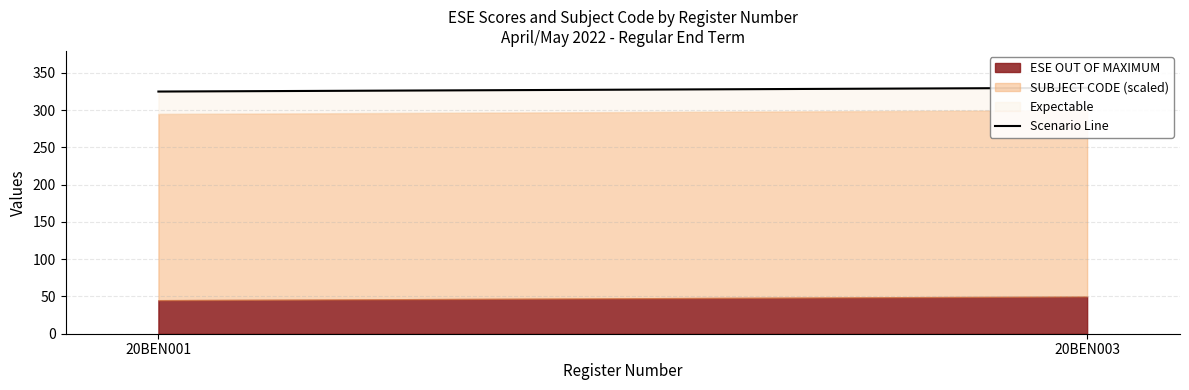

Rank the categories by value from highest to lowest.

20BEN003, 20BEN001